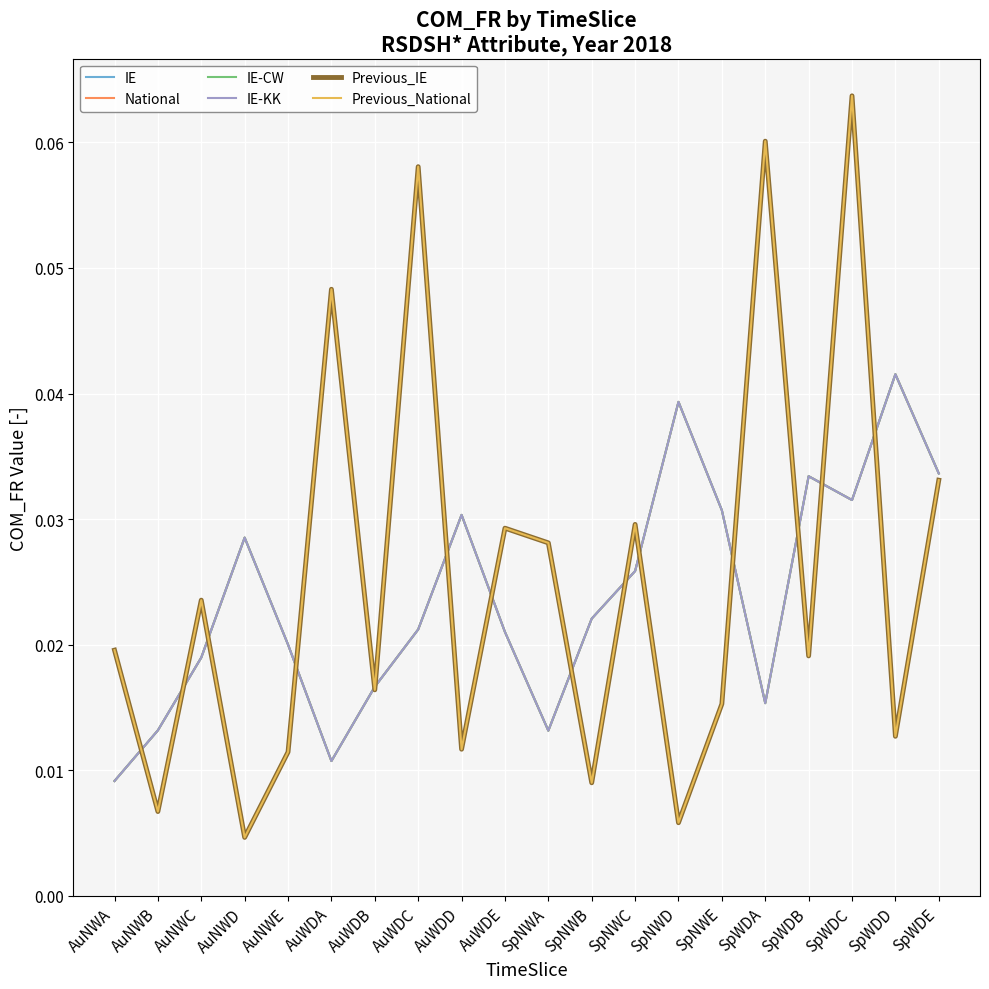

True or false: Previous_National has a value of 0.0 at AuNWC.

True